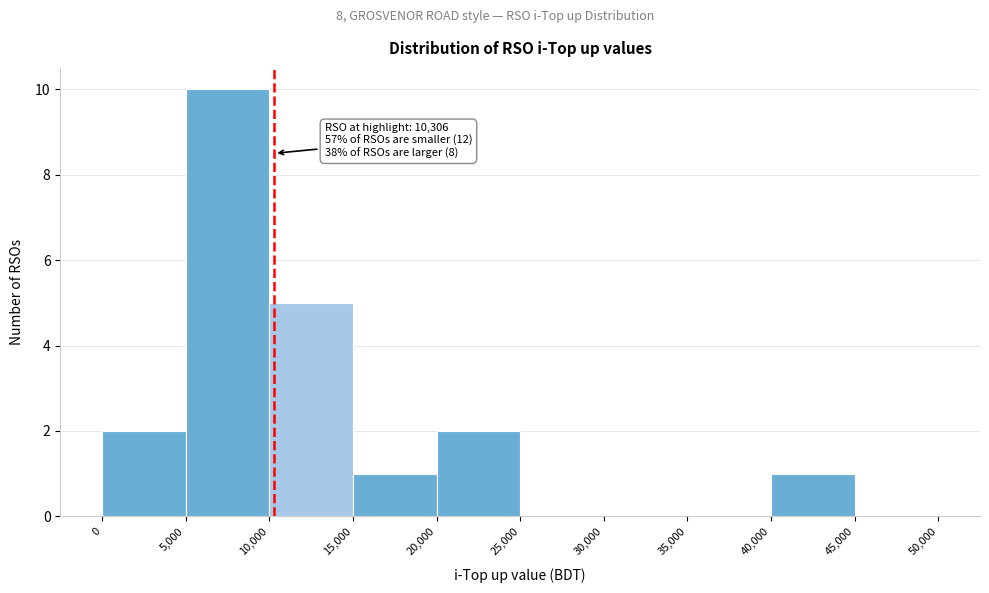

Over which range of the x-axis is the bar tallest?

5,000 to 10,000